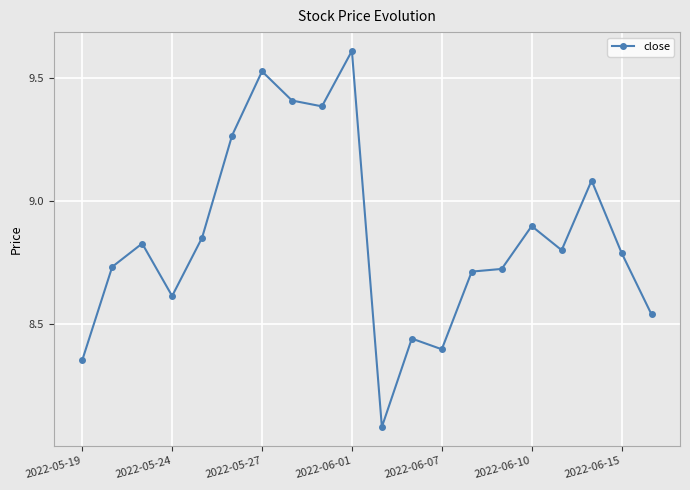

What is the sum of all values?

177.1